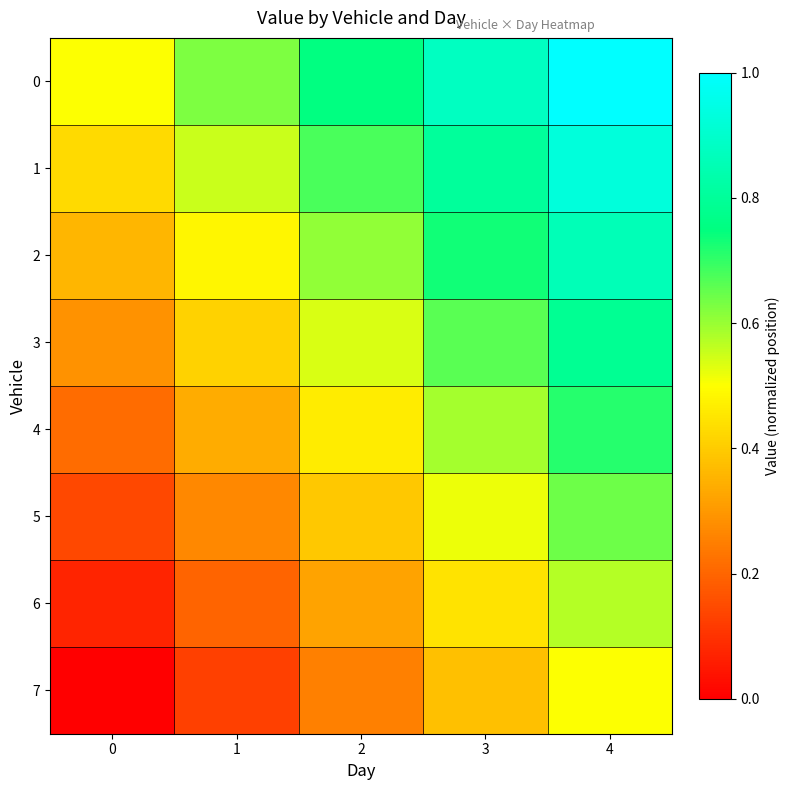

Reading right to left, what are all the values shown in this chart?

0: 4=1.0	3=0.9	2=0.8	1=0.6	0=0.5
1: 4=0.9	3=0.8	2=0.7	1=0.6	0=0.4
2: 4=0.9	3=0.7	2=0.6	1=0.5	0=0.4
3: 4=0.8	3=0.7	2=0.5	1=0.4	0=0.3
4: 4=0.7	3=0.6	2=0.5	1=0.3	0=0.2
5: 4=0.6	3=0.5	2=0.4	1=0.3	0=0.1
6: 4=0.6	3=0.4	2=0.3	1=0.2	0=0.1
7: 4=0.5	3=0.4	2=0.2	1=0.1	0=0.0